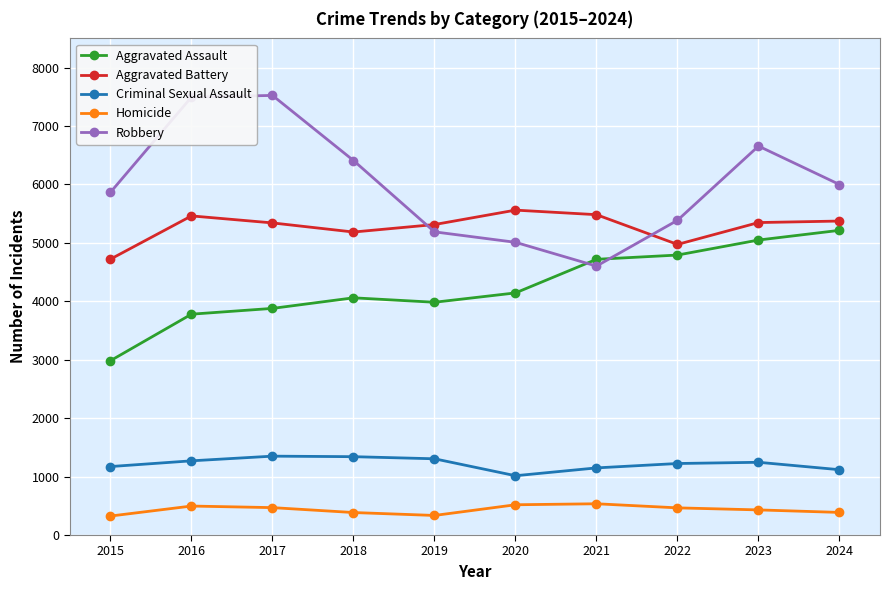

The value of Aggravated Battery at 2020 is 5561. True or false?

True